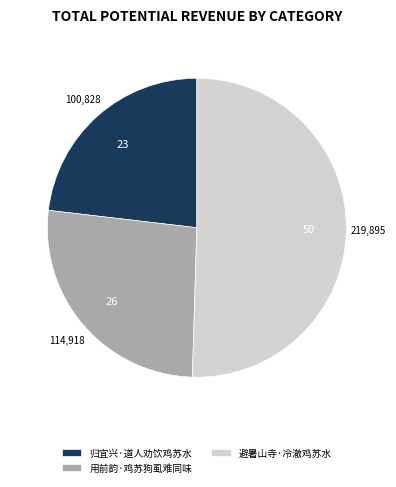

True or false: 用前韵·鸡苏狗虱难同味 accounts for 26% of the total.

True